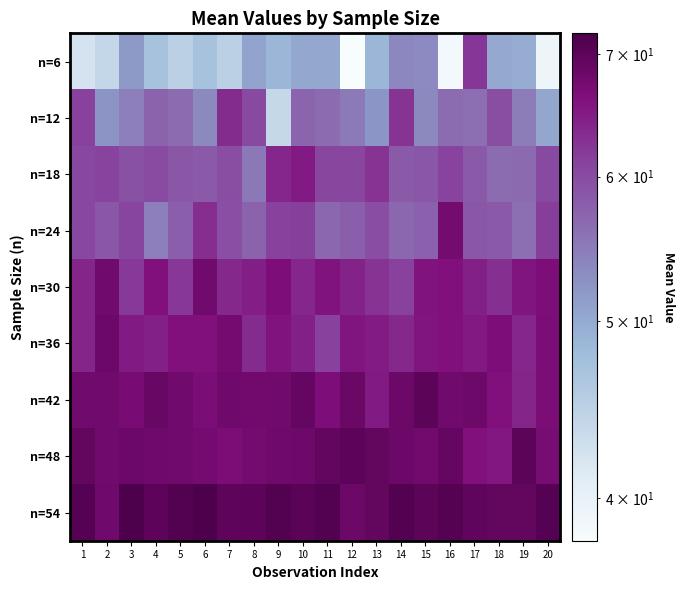

Reading right to left, list all the values displayed in this chart.

n=6: 20=39.1	19=49.8	18=50.1	17=62.3	16=38.5	15=53.3	14=53.6	13=48.7	12=37.9	11=50.4	10=50.3	9=48.7	8=50.7	7=44.9	6=47.1	5=44.9	4=47.0	3=51.7	2=43.9	1=42.3
n=12: 20=50.5	19=54.7	18=59.8	17=56.0	16=56.3	15=53.5	14=62.6	13=52.1	12=54.9	11=56.5	10=57.2	9=43.8	8=60.1	7=63.3	6=53.4	5=56.5	4=57.3	3=54.4	2=52.4	1=61.2
n=18: 20=60.1	19=56.6	18=56.3	17=58.4	16=60.9	15=58.8	14=58.3	13=62.6	12=60.6	11=60.6	10=65.1	9=63.9	8=55.1	7=59.9	6=58.5	5=58.6	4=60.0	3=59.3	2=60.9	1=60.4
n=24: 20=61.5	19=56.0	18=58.5	17=58.6	16=67.7	15=57.5	14=56.9	13=59.7	12=58.0	11=56.9	10=61.3	9=61.0	8=57.5	7=59.5	6=63.0	5=57.9	4=54.4	3=60.7	2=58.8	1=60.5
n=30: 20=66.7	19=65.5	18=62.8	17=64.5	16=66.1	15=65.8	14=61.0	13=62.6	12=64.2	11=65.8	10=63.9	9=66.6	8=64.6	7=63.7	6=68.0	5=62.1	4=66.3	3=62.0	2=67.9	1=64.0
n=36: 20=66.8	19=63.8	18=66.7	17=65.3	16=66.2	15=65.7	14=63.7	13=65.0	12=65.7	11=61.2	10=64.5	9=65.8	8=63.4	7=67.4	6=66.0	5=66.3	4=64.5	3=65.1	2=68.5	1=64.0
n=42: 20=66.7	19=63.9	18=66.3	17=68.3	16=68.0	15=70.2	14=68.5	13=65.1	12=68.7	11=66.5	10=69.1	9=68.0	8=67.8	7=68.2	6=66.9	5=68.0	4=68.8	3=67.2	2=68.0	1=68.0
n=48: 20=67.3	19=70.2	18=65.5	17=66.0	16=69.2	15=67.8	14=68.5	13=69.5	12=70.0	11=69.4	10=68.4	9=68.2	8=67.6	7=66.8	6=67.5	5=68.0	4=68.2	3=68.4	2=68.0	1=69.5
n=54: 20=70.8	19=69.6	18=69.5	17=69.6	16=70.9	15=70.2	14=71.1	13=69.5	12=68.5	11=71.2	10=70.4	9=71.1	8=70.0	7=69.9	6=71.9	5=71.1	4=70.0	3=71.9	2=68.1	1=70.7